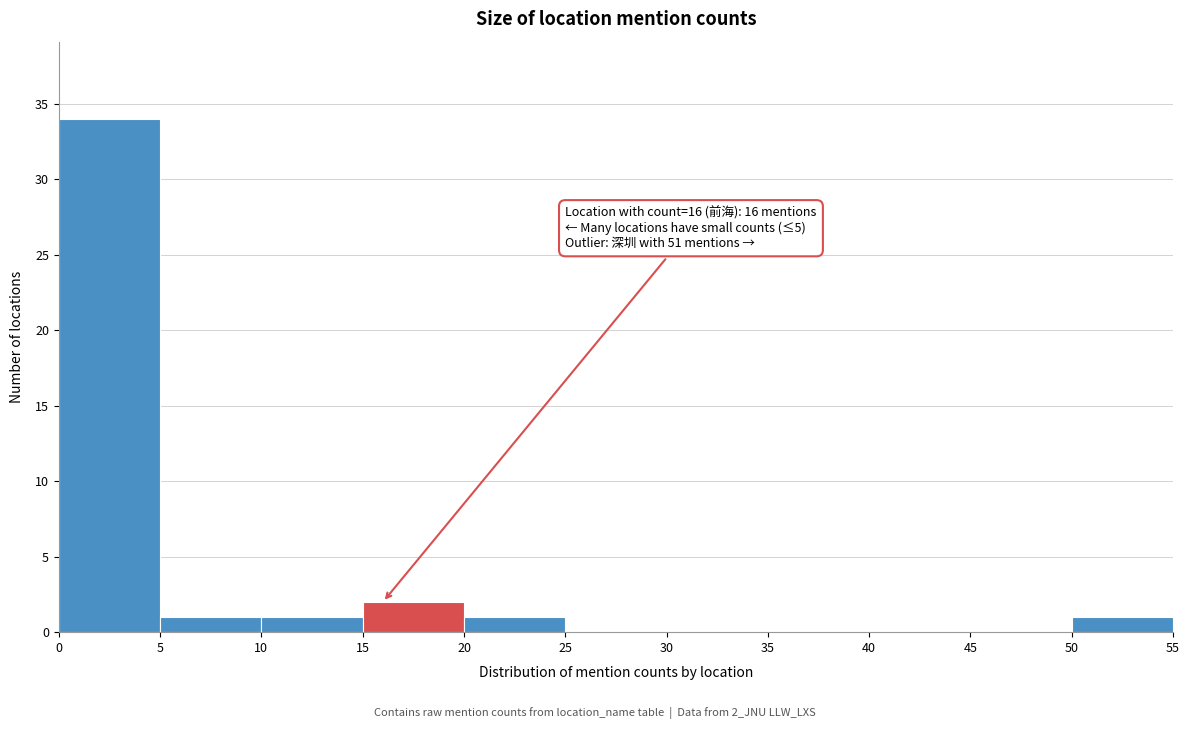

Over which range of the x-axis is the bar tallest?

0 to 5